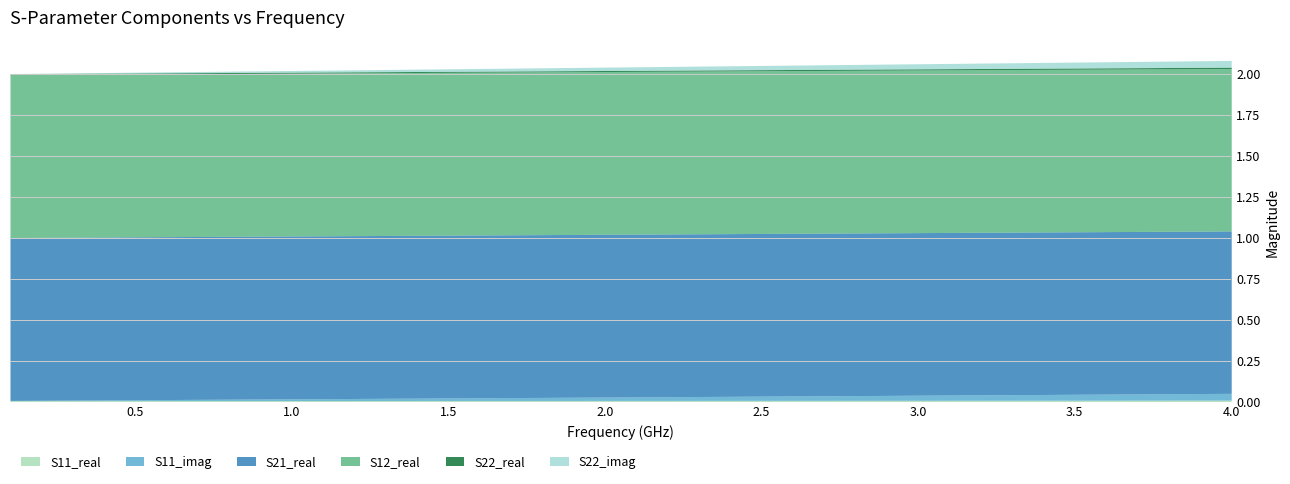

Is the value of S11_real at 4 greater than the value of S12_real at 36?

No